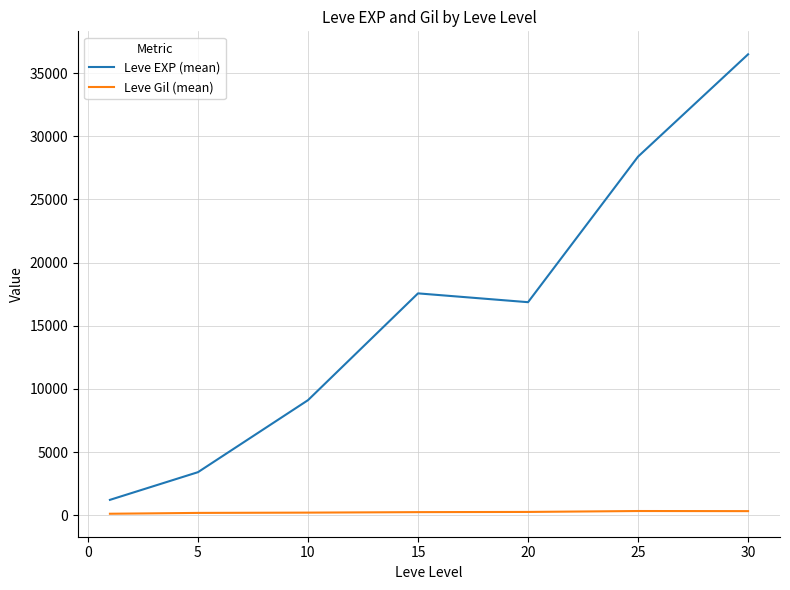

True or false: Leve Gil (mean) and Leve EXP (mean) cross at least once.

False